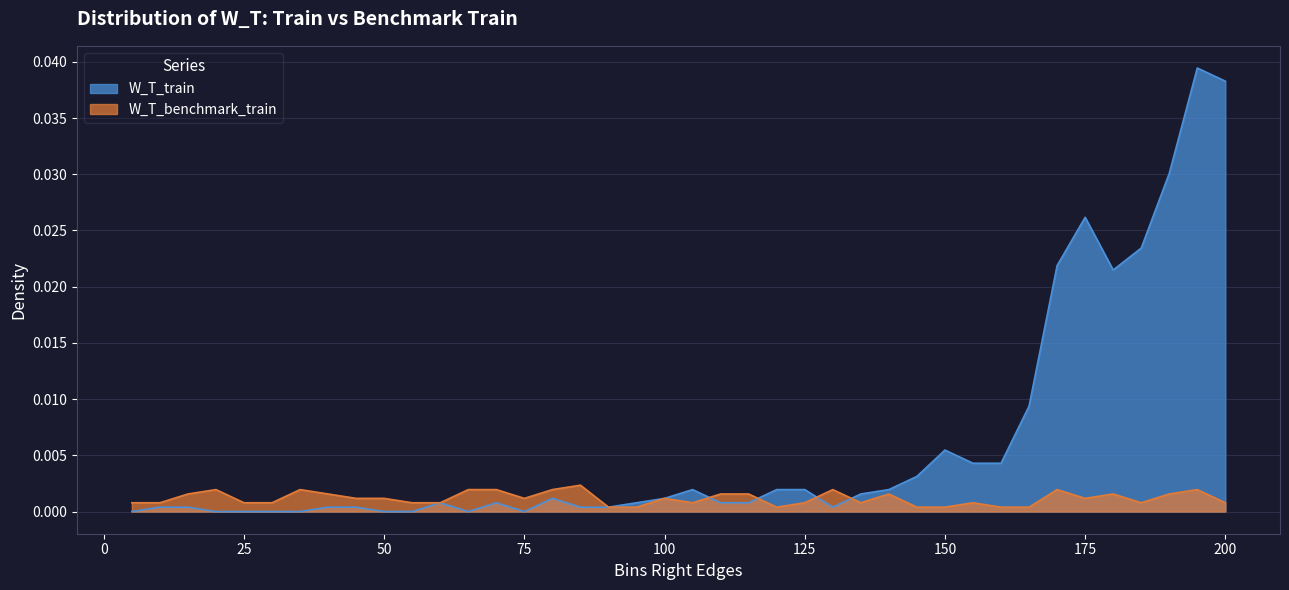

How many times do W_T_train and W_T_benchmark_train cross each other?

4